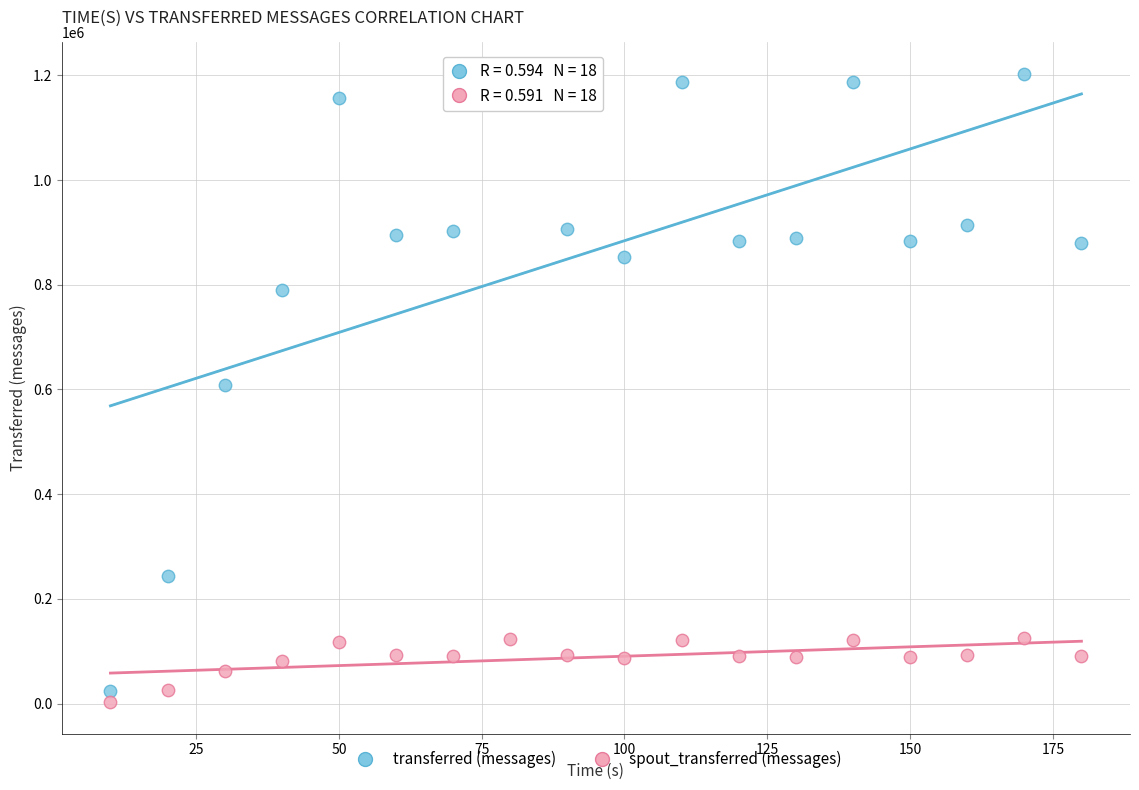

Which series has the widest spread of Y values?

transferred (messages)